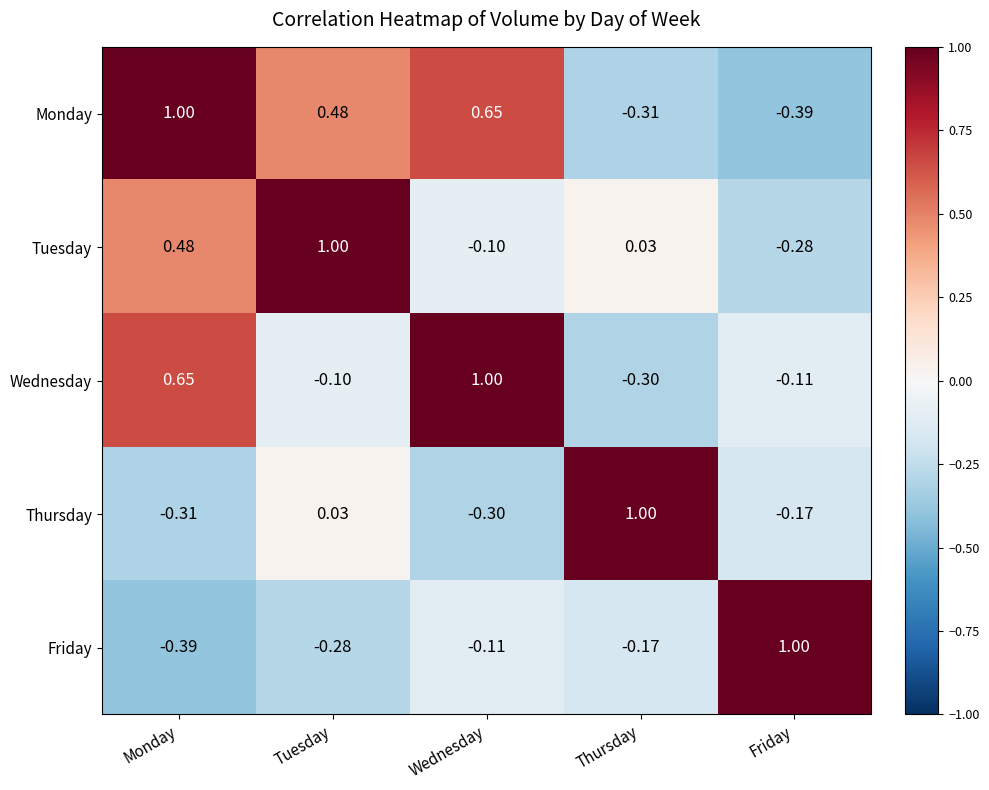

How many distinct data groups are displayed?

5